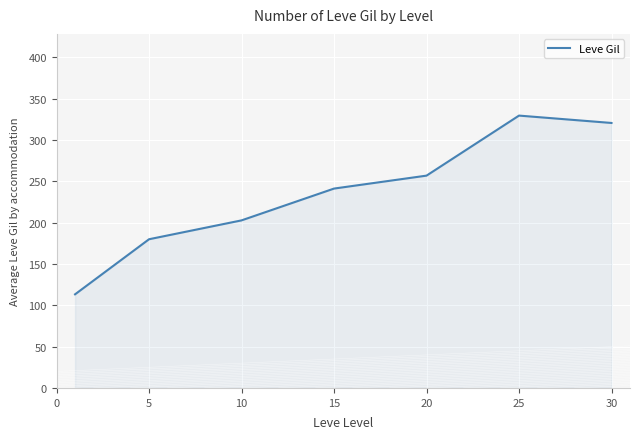

What is the maximum value shown in the chart?

329.7